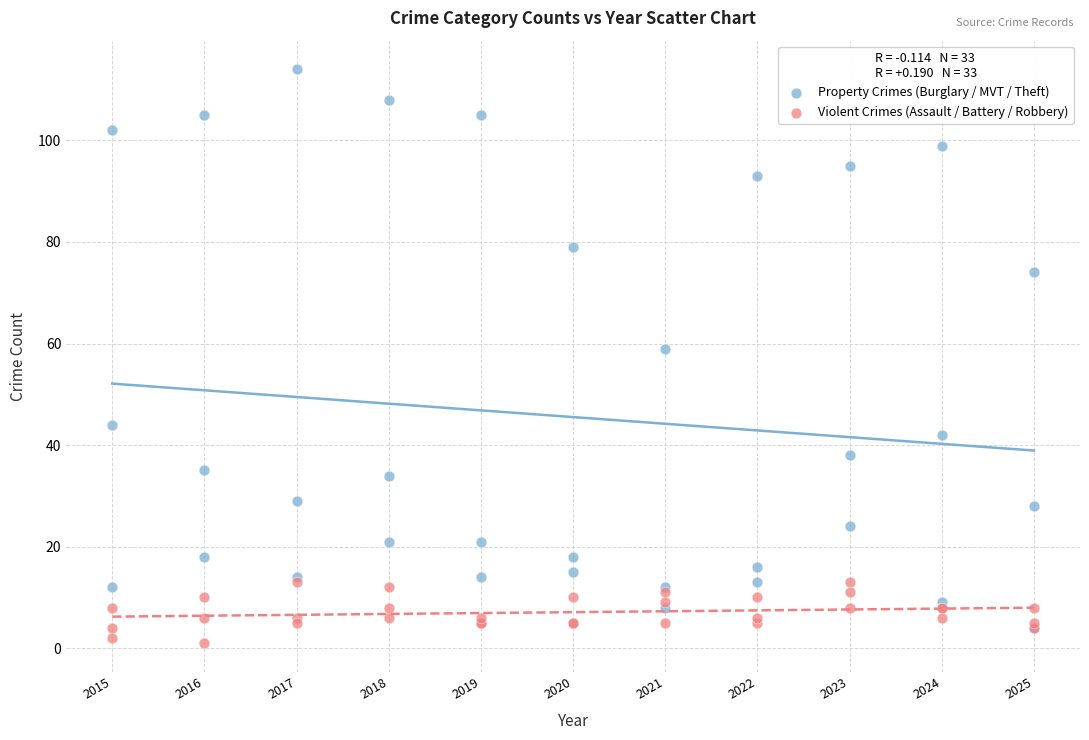

Across all series, what Y value is closest to 57?

59